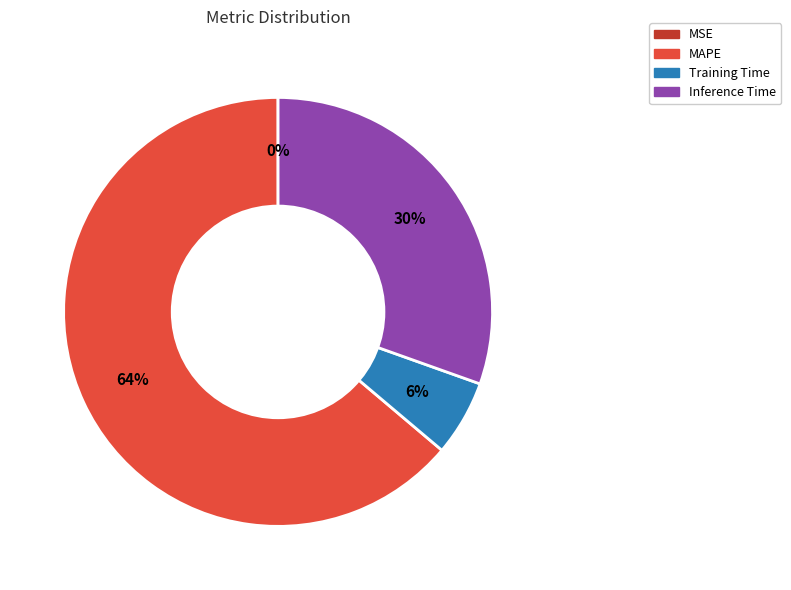

Does MAPE account for over 50% of the chart?

Yes